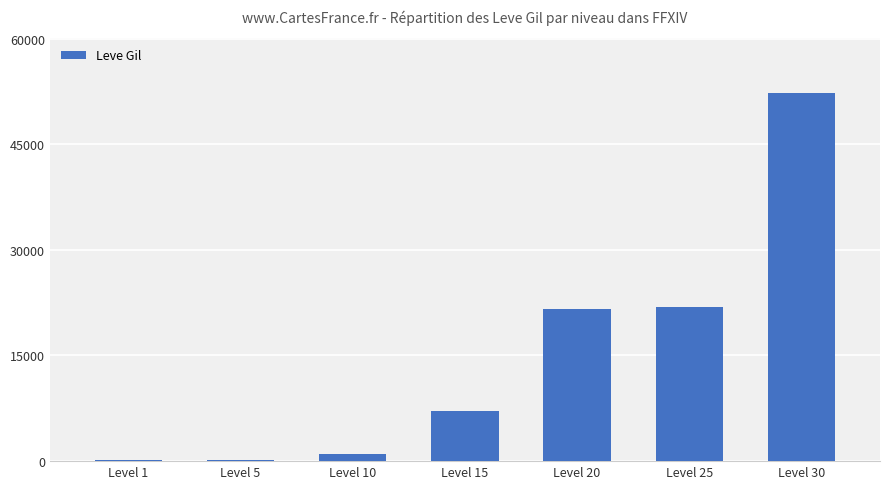

How many distinct data groups are displayed?

1